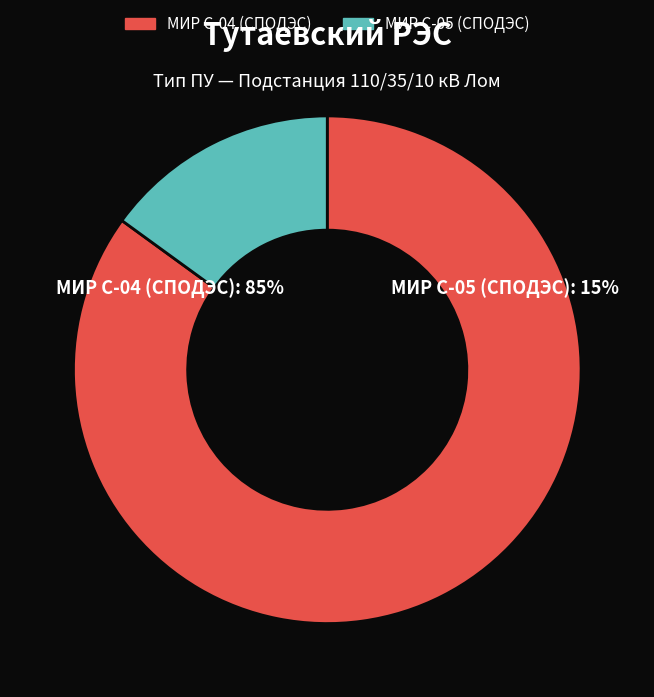

Between МИР С-04 (СПОДЭС) and МИР С-05 (СПОДЭС), which is larger?

МИР С-04 (СПОДЭС)